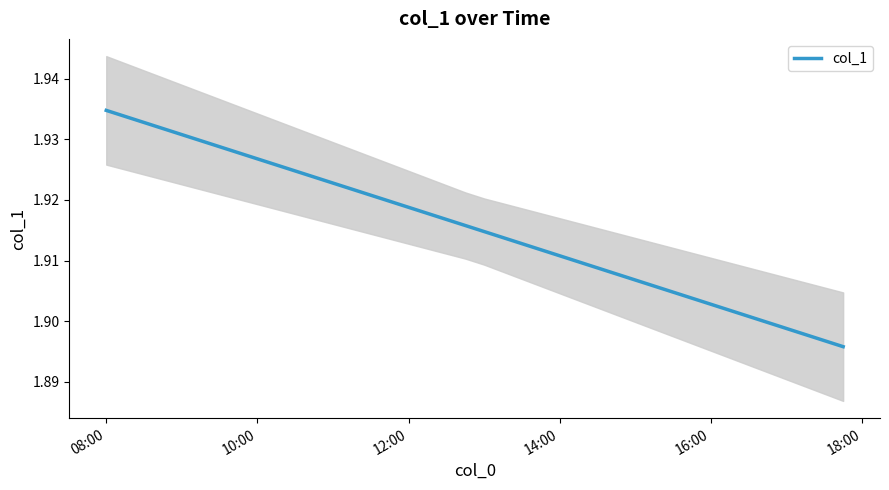

Reading left to right, what are all the values shown in this chart?

1.9	1.9	1.9	1.9	1.9	1.9	1.9	1.9	1.9	1.9	1.9	1.9	1.9	1.9	1.9	1.9	1.9	1.9	1.9	1.9	1.9	1.9	1.9	1.9	1.9	1.9	1.9	1.9	1.9	1.9	1.9	1.9	1.9	1.9	1.9	1.9	1.9	1.9	1.9	1.9